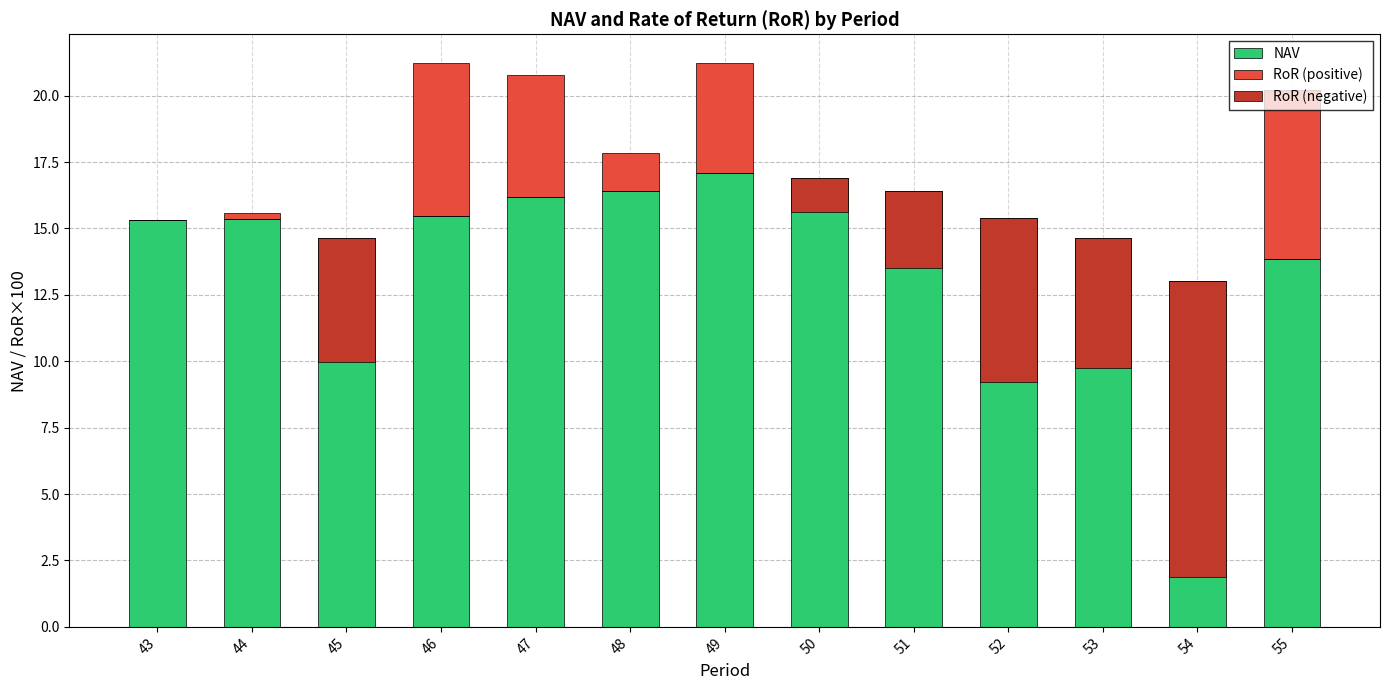

What are all the series names shown in the legend?

NAV, RoR (positive), RoR (negative)